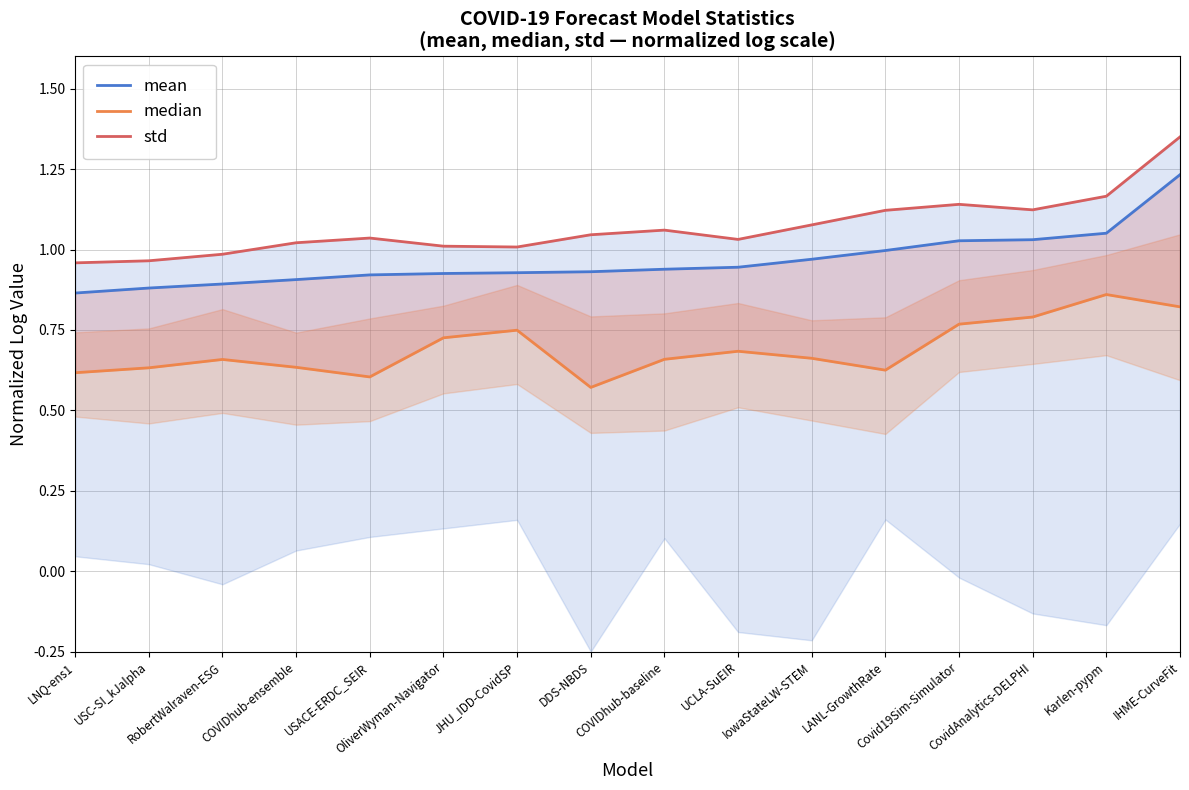

True or false: mean and std cross at least once.

False